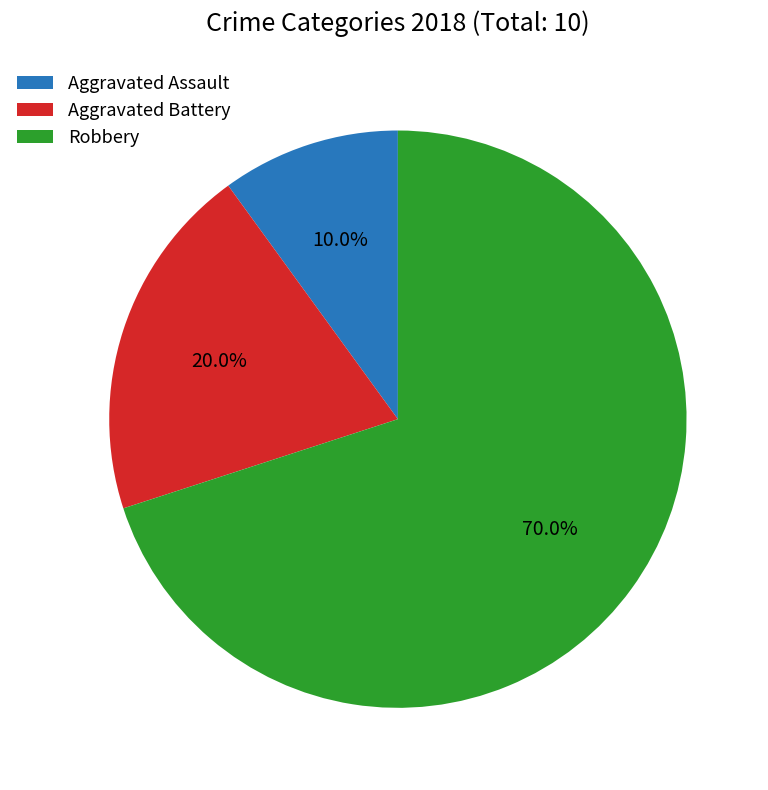

Does Aggravated Battery account for over 50% of the chart?

No